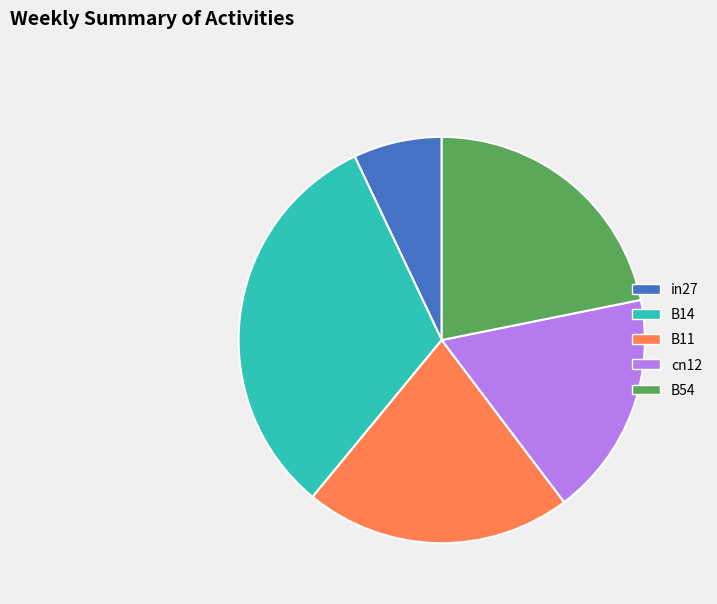

Combined, do in27 and B54 account for over 50%?

No